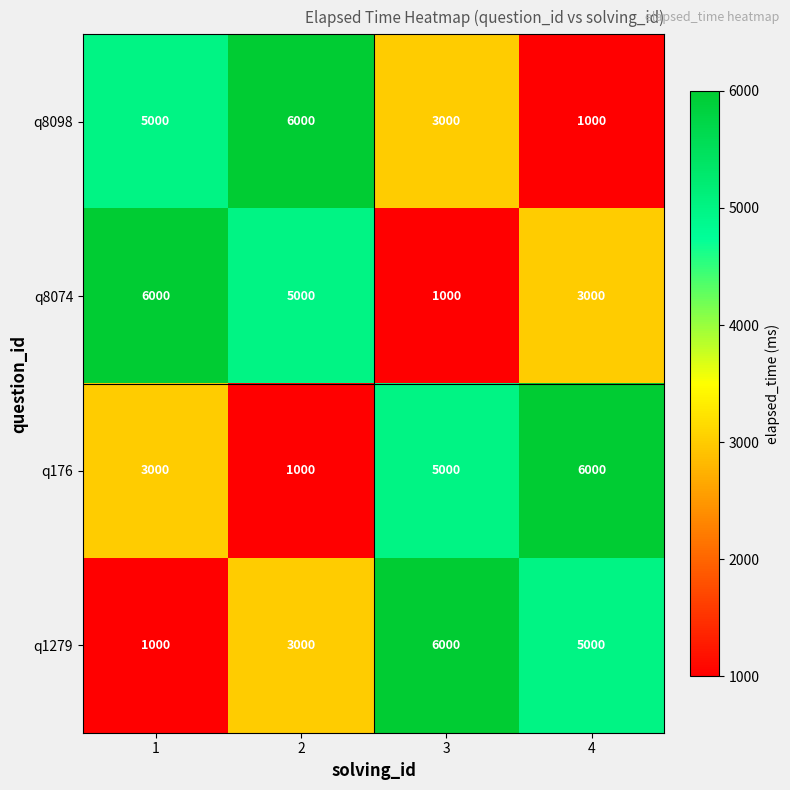

At how many categories does at least one series exceed 3427?

4